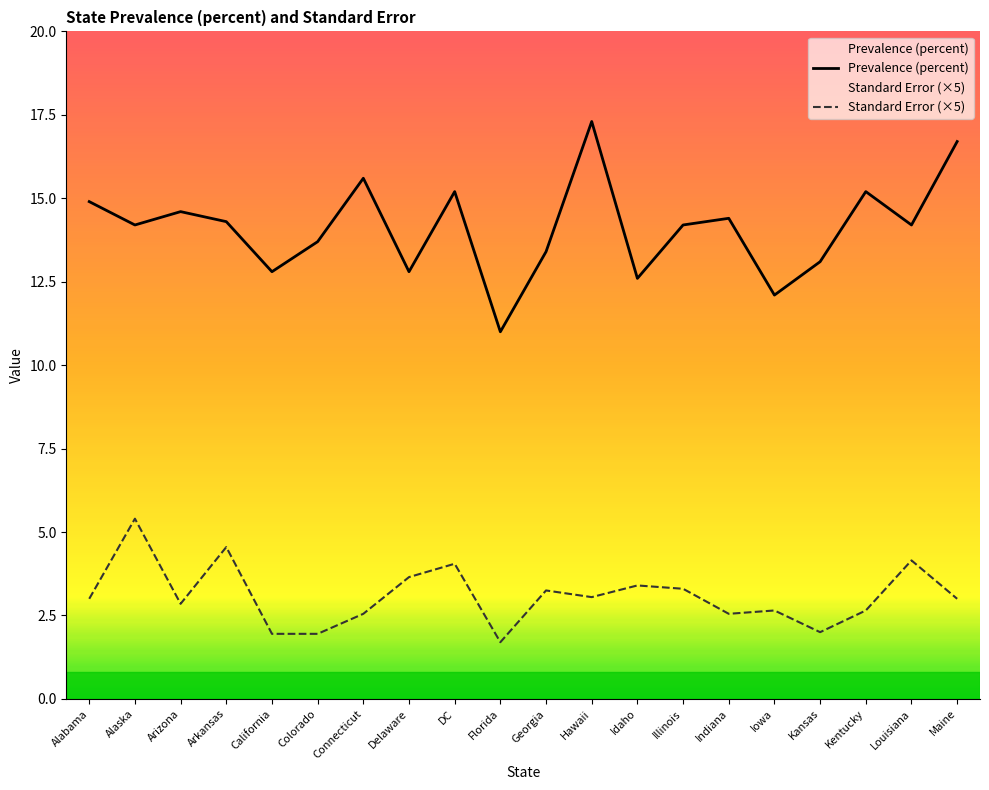

The value of Prevalence (percent) at Connecticut is 22.8. True or false?

False